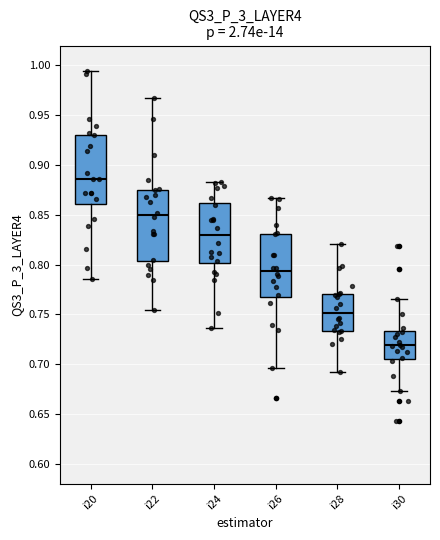

Where does the lower whisker of the box for i22 end on the y-axis? The values are not printed on the chart, so give them approximately, as read against the axis.

0.755